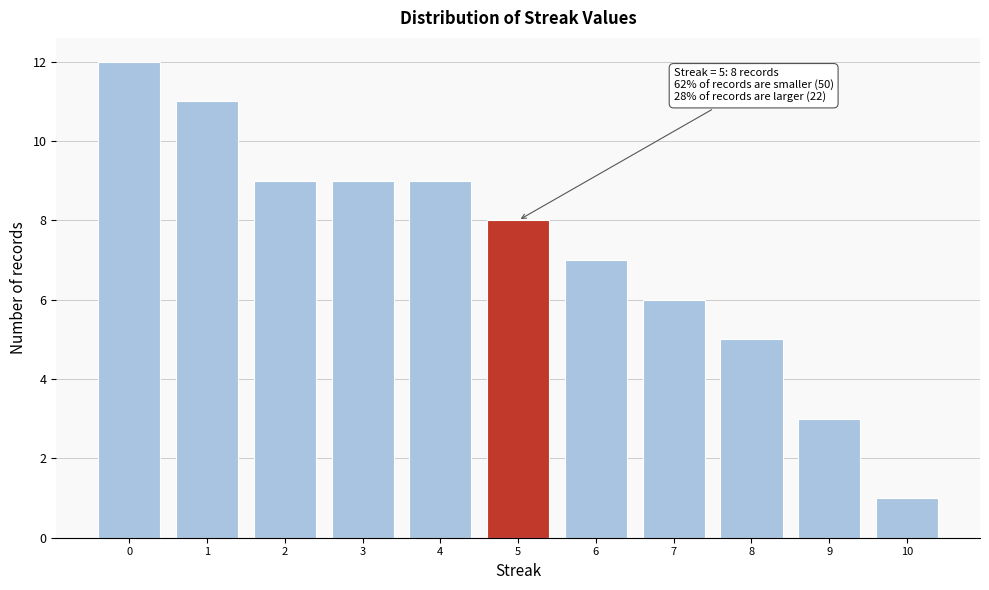

Reading left to right, extract all data points from this chart.

0=12	1=11	2=9	3=9	4=9	5=8	6=7	7=6	8=5	9=3	10=1